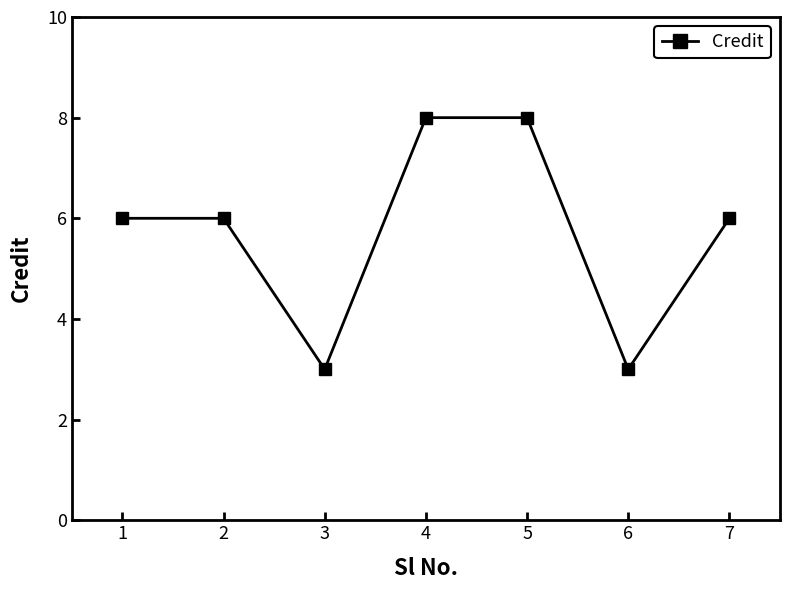

How many lines are shown in the chart?

1